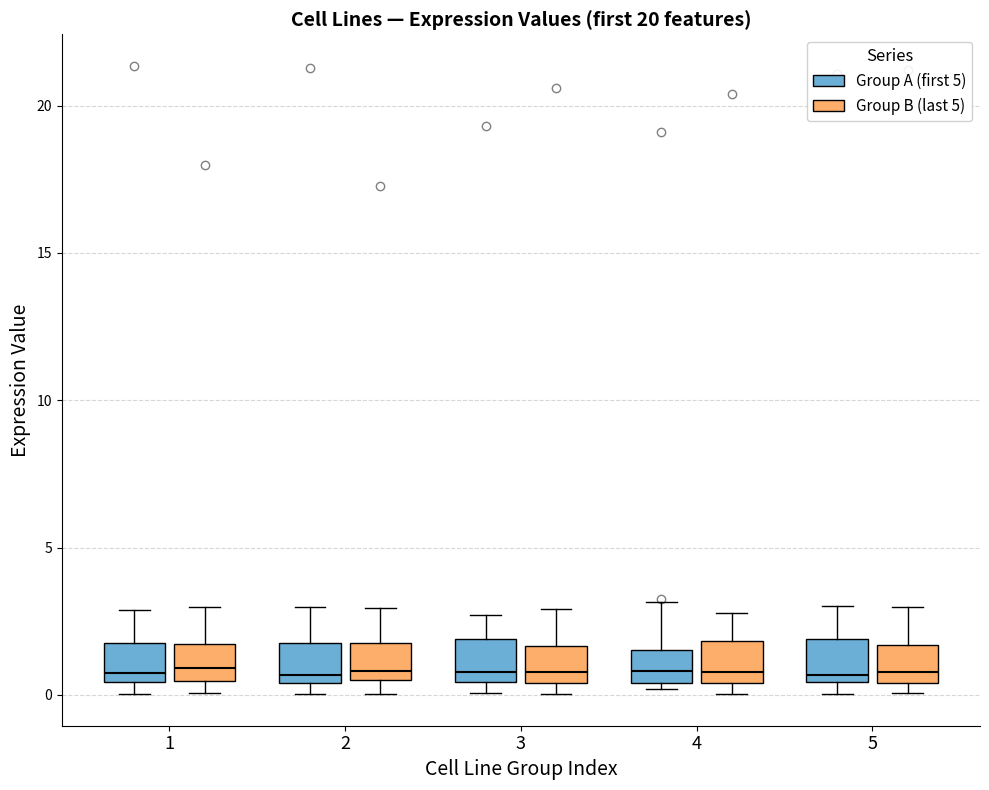

Reading left to right, read every box against the y-axis: the position of its median line, the range the box covers, and the ends of its whiskers. The values are not printed on the chart, so give them approximately, as read against the axis.

1 (Group A (first 5)): median 0.5 (just above the box's lower edge), box 0.5 to 2.0, whiskers 0.0 to 3.0
1 (Group B (last 5)): median 1.0, box 0.5 to 1.5, whiskers 0.0 to 3.0
2 (Group A (first 5)): median 0.5 (just above the box's lower edge), box 0.5 to 2.0, whiskers 0.0 to 3.0
2 (Group B (last 5)): median 1.0, box 0.5 to 2.0, whiskers 0.0 to 3.0
3 (Group A (first 5)): median 1.0, box 0.5 to 2.0, whiskers 0.0 to 2.5
3 (Group B (last 5)): median 1.0, box 0.5 to 1.5, whiskers 0.0 to 3.0
4 (Group A (first 5)): median 1.0, box 0.5 to 1.5, whiskers 0.0 to 3.0
4 (Group B (last 5)): median 1.0, box 0.5 to 2.0, whiskers 0.0 to 3.0
5 (Group A (first 5)): median 0.5 (just above the box's lower edge), box 0.5 to 2.0, whiskers 0.0 to 3.0
5 (Group B (last 5)): median 1.0, box 0.5 to 1.5, whiskers 0.0 to 3.0